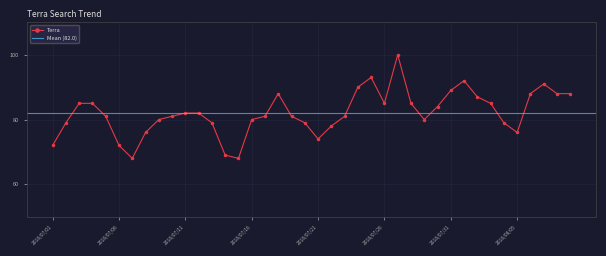

Reading right to left, transcribe all the data shown in this chart.

88	88	91	88	76	79	85	87	92	89	84	80	85	100	85	93	90	81	78	74	79	81	88	81	80	68	69	79	82	82	81	80	76	68	72	81	85	85	79	72